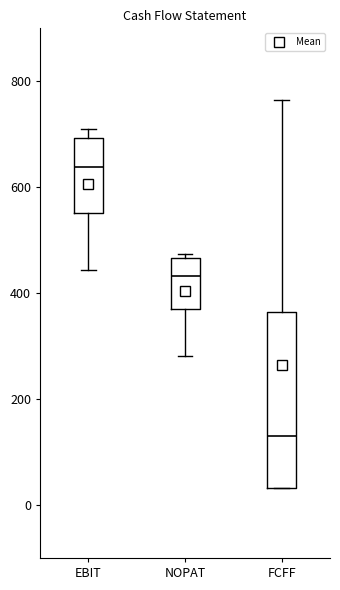

Reading left to right, transcribe this box plot: for each box, give where its median line is, the range the box spans, and where its two whiskers end, as read against the y-axis. The values are not printed on the chart, so give them approximately, as read against the axis.

EBIT: median 640, box 560 to 700, whiskers 440 to 720
NOPAT: median 440, box 360 to 460, whiskers 280 to 480
FCFF: median 140, box 40 to 360, whiskers 40 to 760